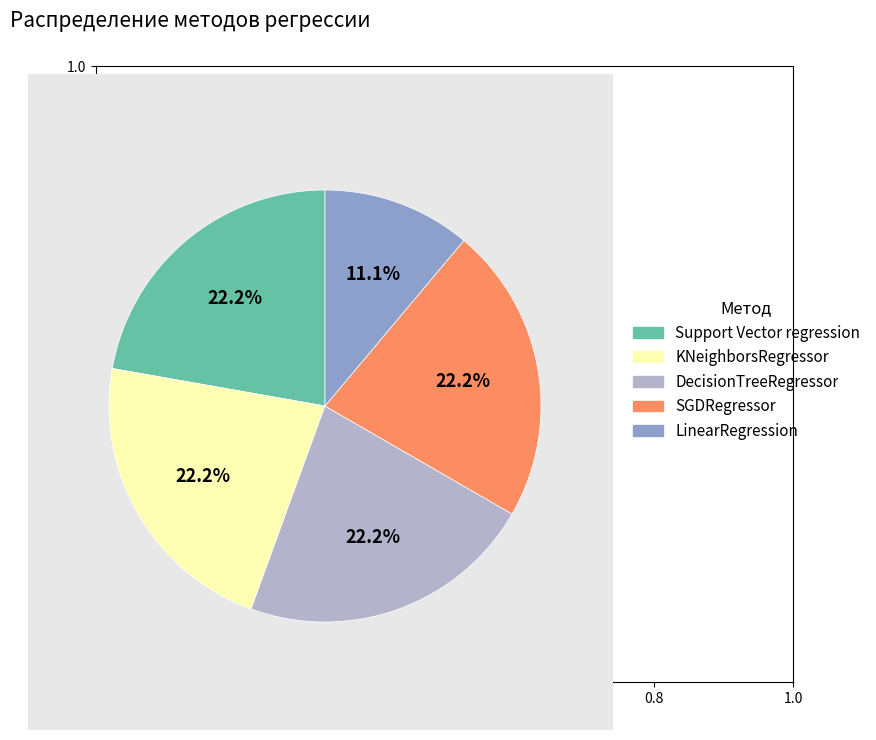

What is the ratio of the value at SGDRegressor to the value at KNeighborsRegressor?

1.0